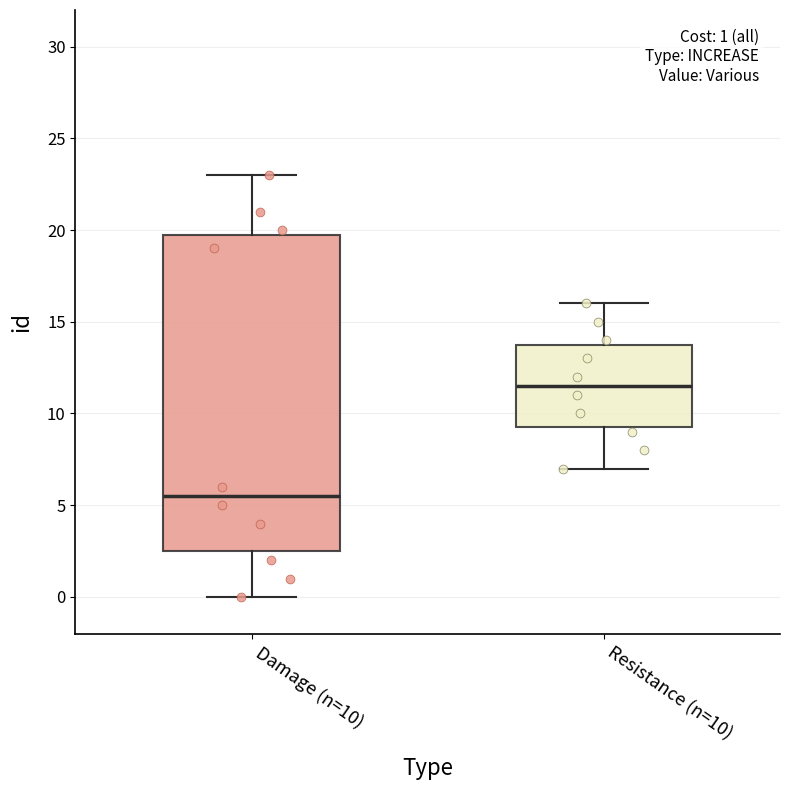

Which box's median line is the highest?

Resistance (n=10)